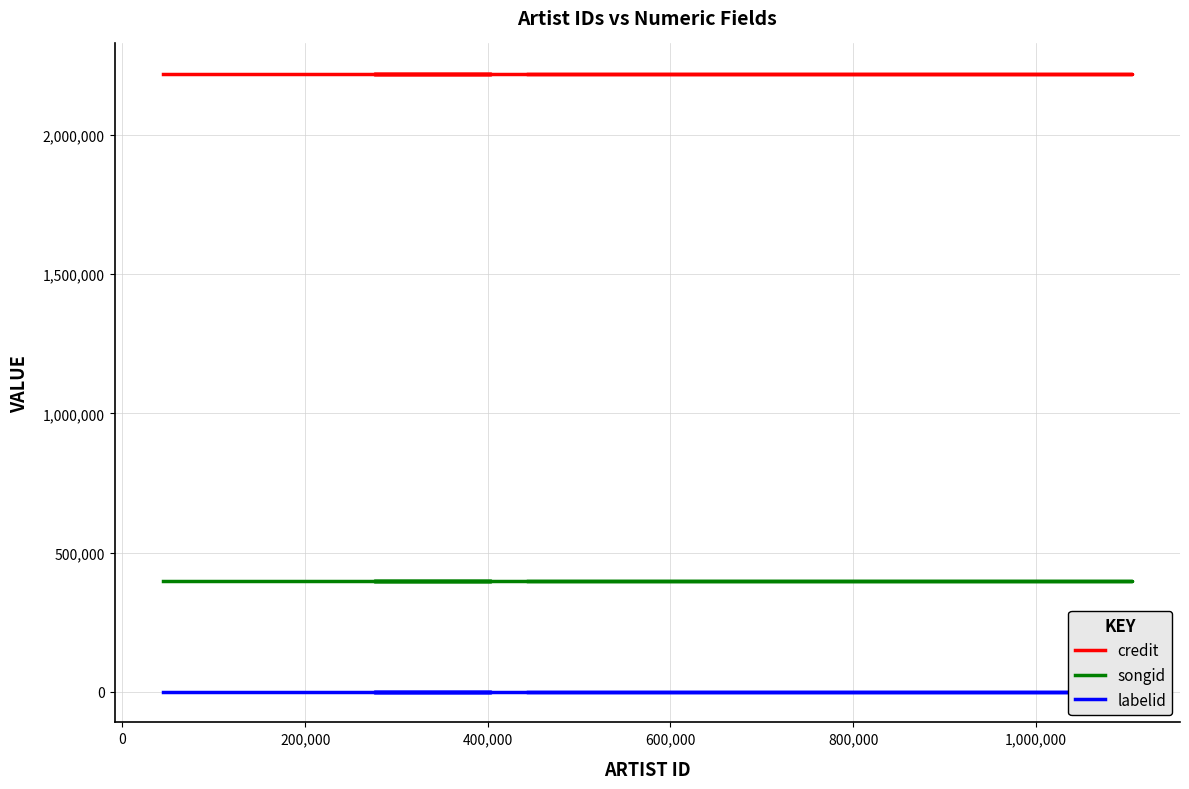

True or false: credit has a value of 2218546 at 0.

True